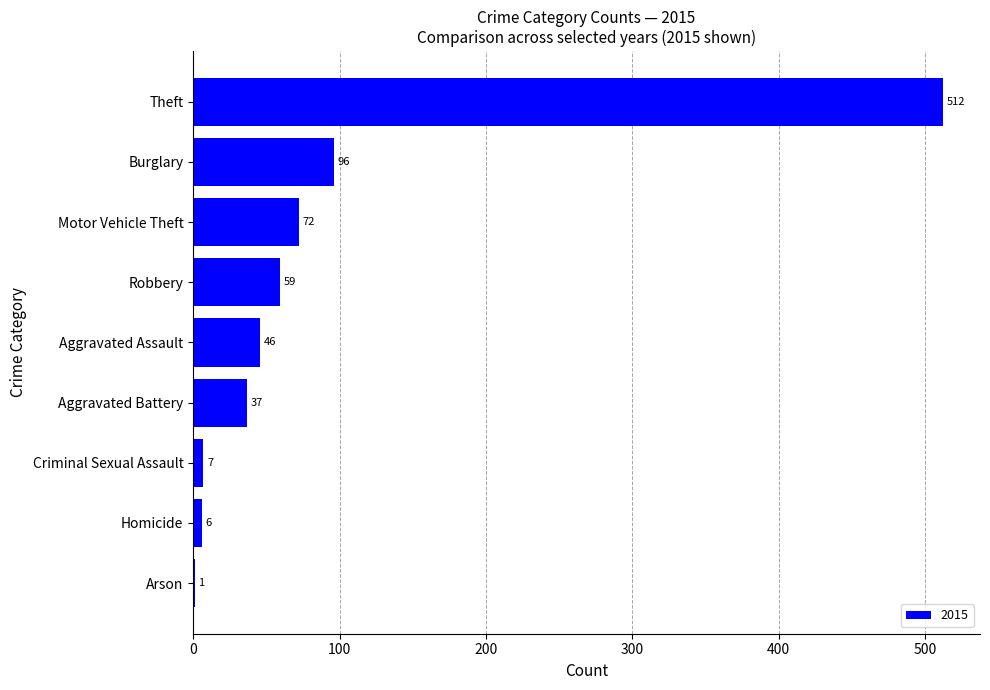

Are the bars horizontal?

Yes